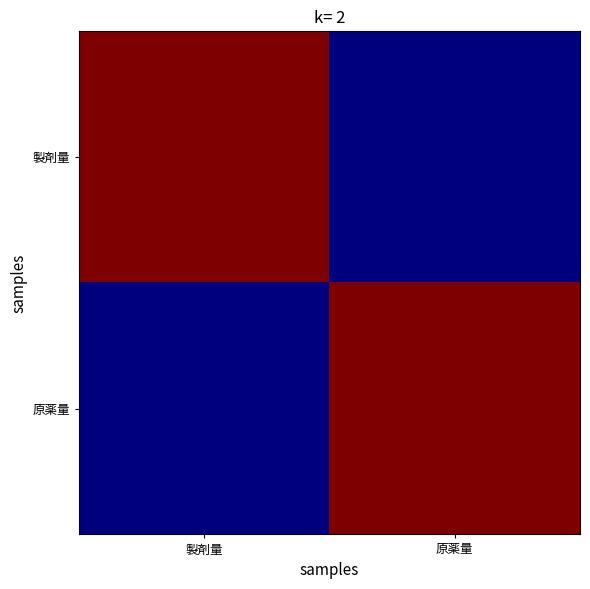

Which series changed the most between 製剤量 and 原薬量?

製剤量